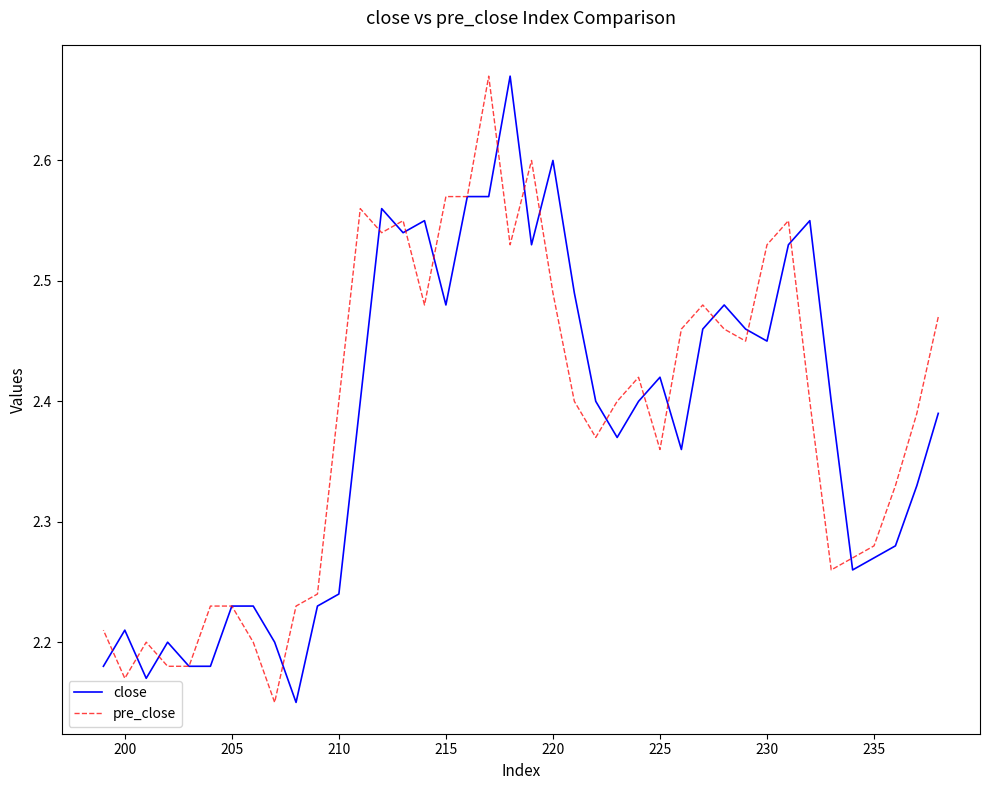

How many intersections are there between close and pre_close?

18